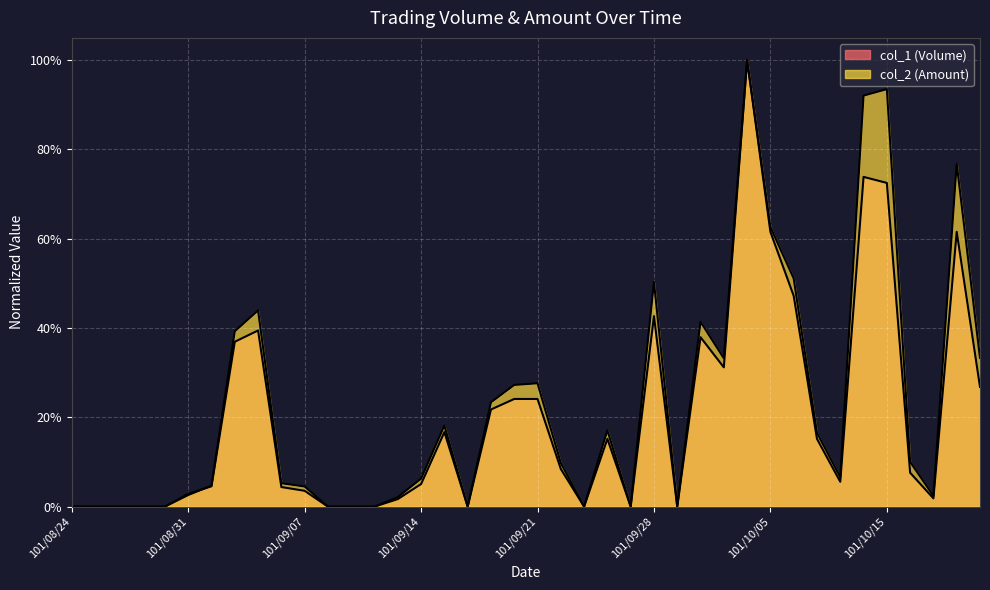

Reading left to right, list all the values displayed in this chart.

col_1 (Volume): 101/08/24=0.0	101/08/27=0.0	101/08/28=0.0	101/08/29=0.0	101/08/30=0.0	101/08/31=0.0	101/09/03=0.0	101/09/04=0.4	101/09/05=0.4	101/09/06=0.0	101/09/07=0.0	101/09/10=0.0	101/09/11=0.0	101/09/12=0.0	101/09/13=0.0	101/09/14=0.1	101/09/17=0.2	101/09/18=0.0	101/09/19=0.2	101/09/20=0.2	101/09/21=0.2	101/09/24=0.1	101/09/25=0.0	101/09/26=0.2	101/09/27=0.0	101/09/28=0.4	101/10/01=0.0	101/10/02=0.4	101/10/03=0.3	101/10/04=1.0	101/10/05=0.6	101/10/08=0.5	101/10/09=0.2	101/10/11=0.1	101/10/12=0.7	101/10/15=0.7	101/10/16=0.1	101/10/17=0.0	101/10/18=0.6	101/10/19=0.3
col_2 (Amount): 101/08/24=0.0	101/08/27=0.0	101/08/28=0.0	101/08/29=0.0	101/08/30=0.0	101/08/31=0.0	101/09/03=0.0	101/09/04=0.4	101/09/05=0.4	101/09/06=0.1	101/09/07=0.0	101/09/10=0.0	101/09/11=0.0	101/09/12=0.0	101/09/13=0.0	101/09/14=0.1	101/09/17=0.2	101/09/18=0.0	101/09/19=0.2	101/09/20=0.3	101/09/21=0.3	101/09/24=0.1	101/09/25=0.0	101/09/26=0.2	101/09/27=0.0	101/09/28=0.5	101/10/01=0.0	101/10/02=0.4	101/10/03=0.3	101/10/04=1.0	101/10/05=0.6	101/10/08=0.5	101/10/09=0.2	101/10/11=0.1	101/10/12=0.9	101/10/15=0.9	101/10/16=0.1	101/10/17=0.0	101/10/18=0.8	101/10/19=0.3